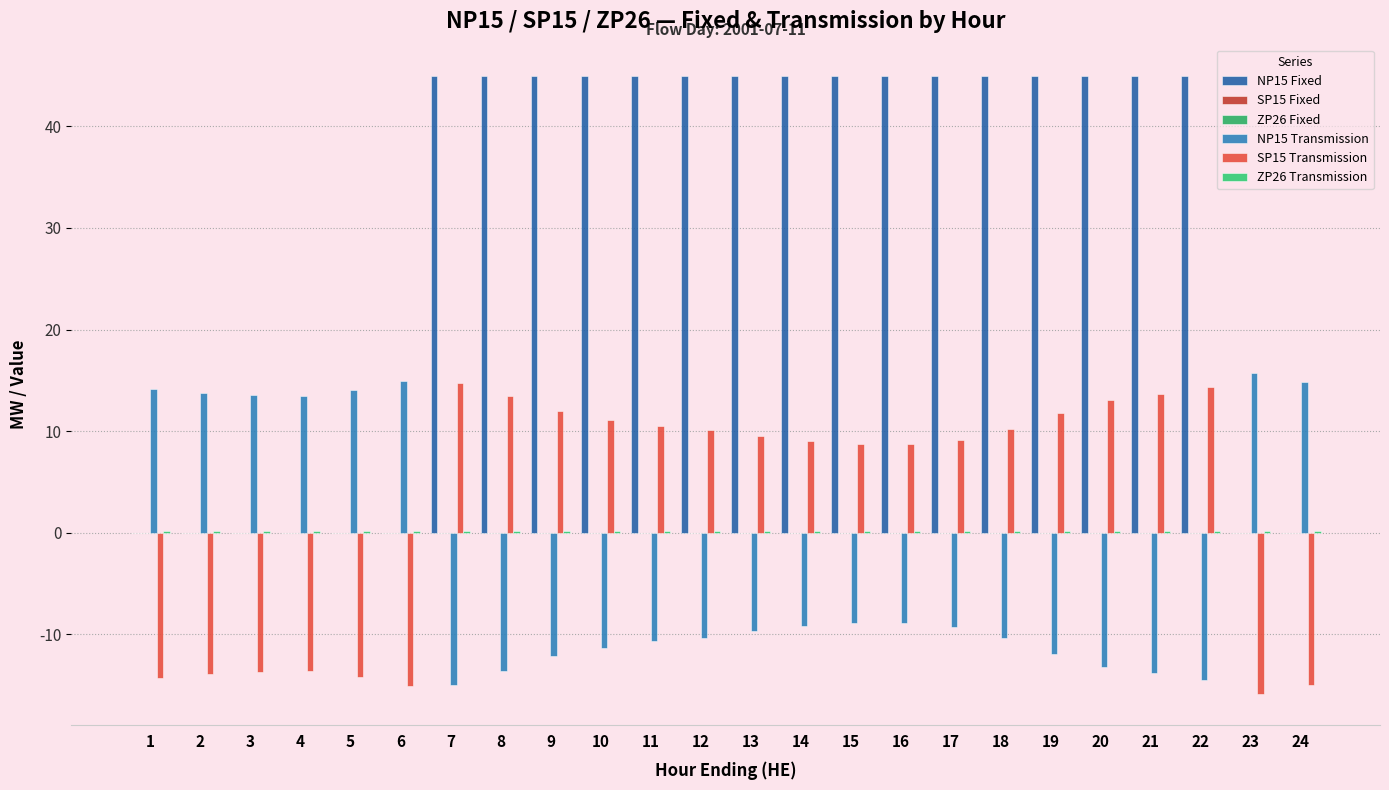

Which has a higher value, 2 or 14?

14